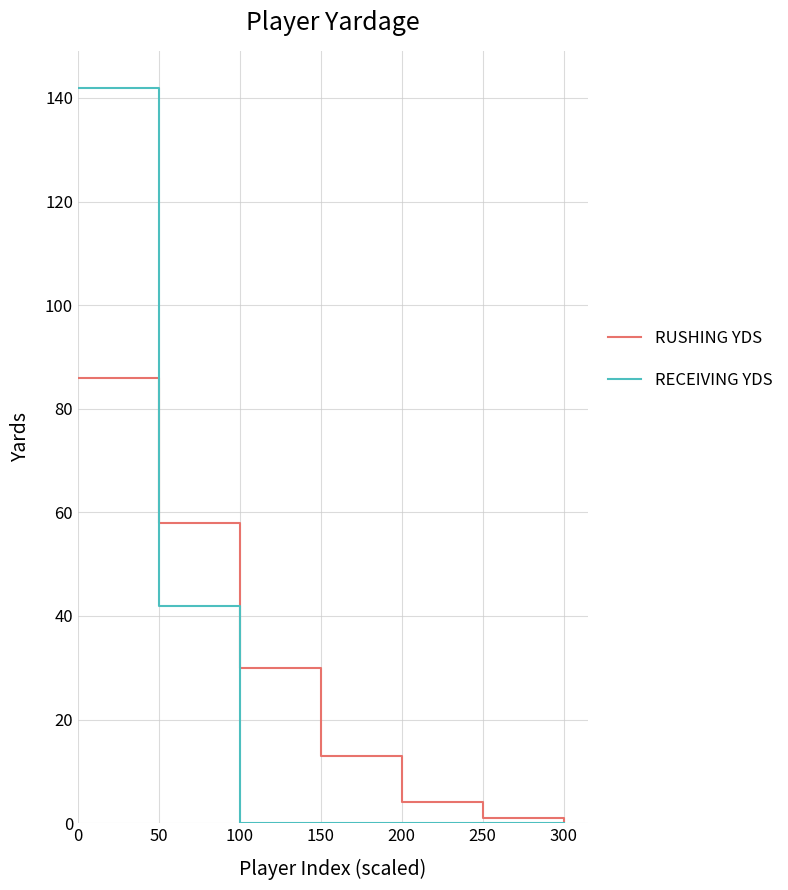

What is the difference between the second highest and minimum values in the RUSHING YDS series?

58